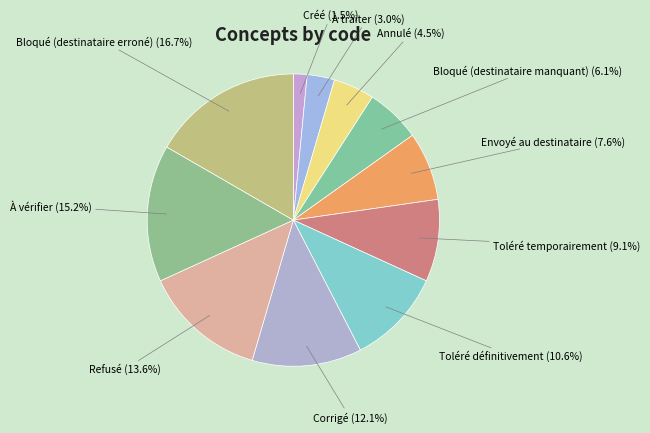

What percentage is the Bloqué (destinataire erroné) slice, to the nearest percent?

17%